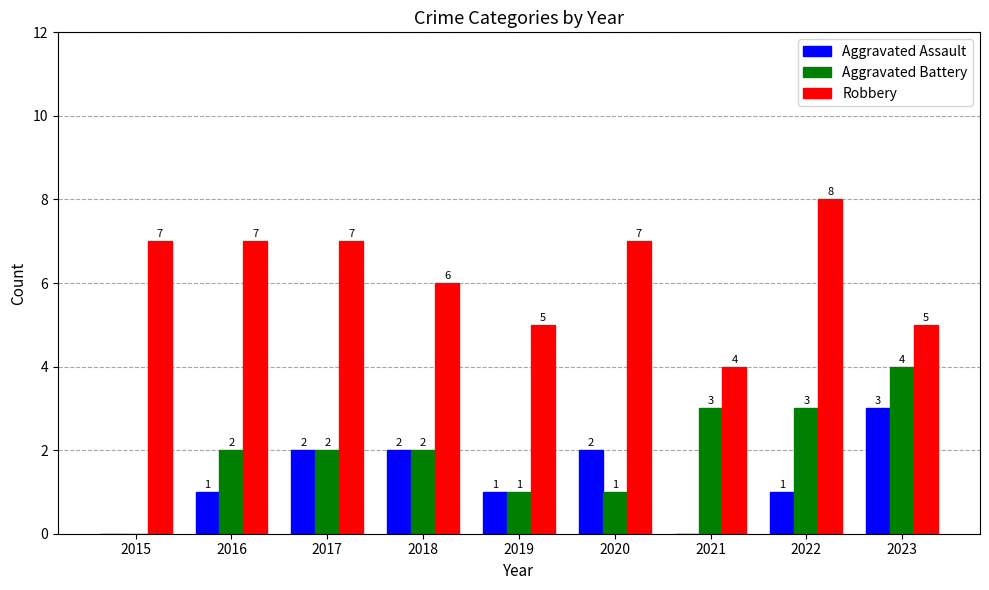

Which series has the largest total across all categories?

Robbery